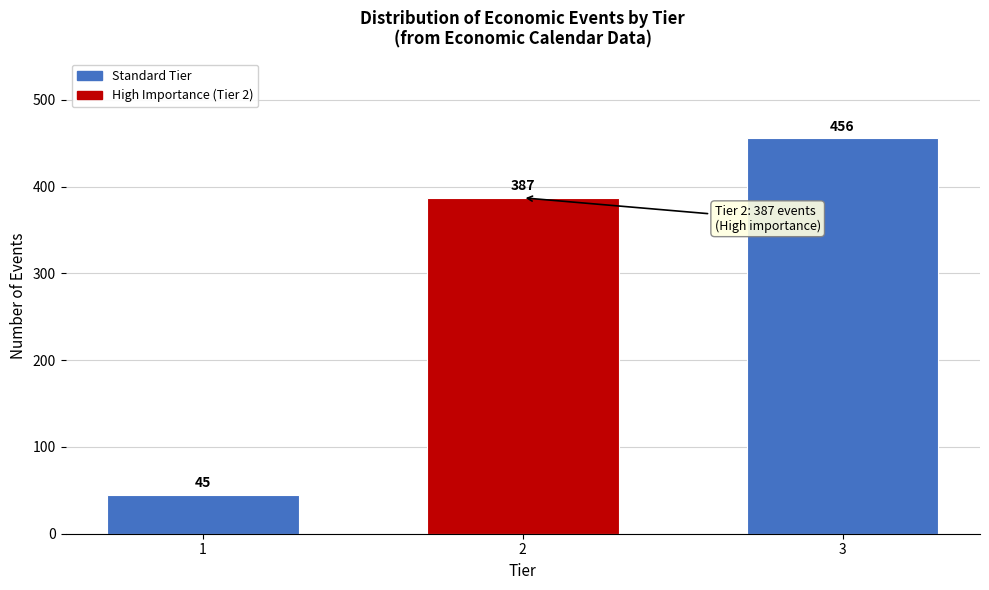

Reading left to right, transcribe all the data shown in this chart.

1=45	2=387	3=456